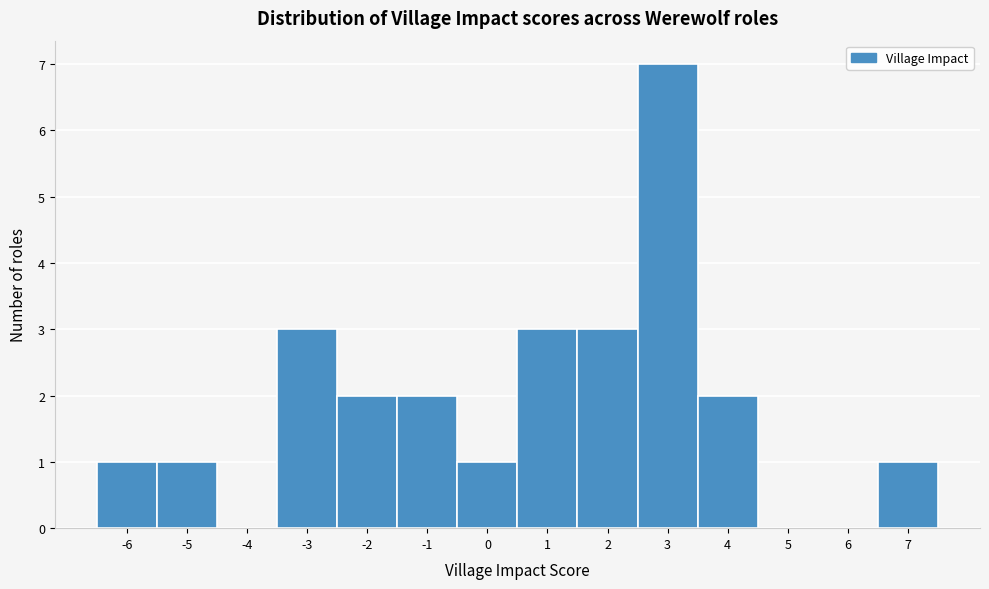

Reading left to right, transcribe this chart: for each bar, give the range it covers on the x-axis and its height. The values are not printed on the chart, so give them approximately, as read against the axis.

-6.5 to -5.5: 1
-5.5 to -4.5: 1
-4.5 to -3.5: 0
-3.5 to -2.5: 3
-2.5 to -1.5: 2
-1.5 to -0.5: 2
-0.5 to 0.5: 1
0.5 to 1.5: 3
1.5 to 2.5: 3
2.5 to 3.5: 7
3.5 to 4.5: 2
4.5 to 5.5: 0
5.5 to 6.5: 0
6.5 to 7.5: 1